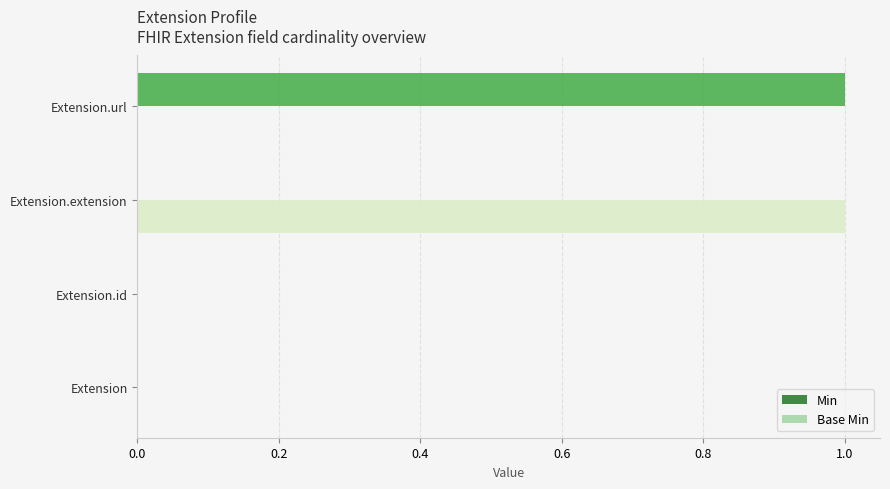

What is the maximum value for Min?

1